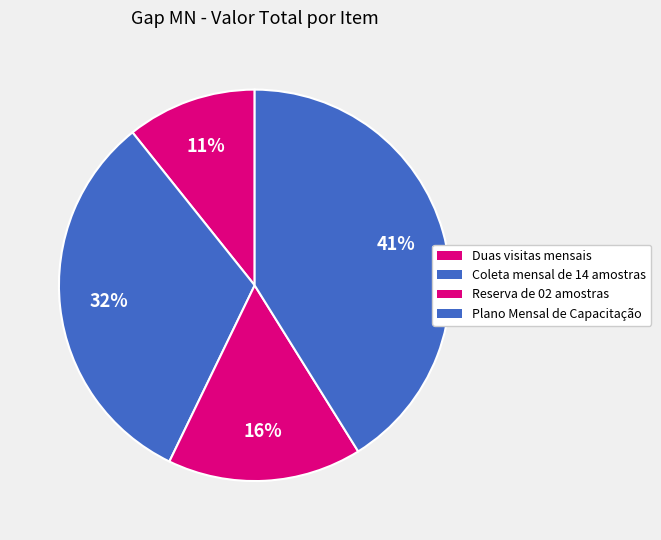

What percentage is the Coleta mensal de 14 amostras slice, to the nearest percent?

32%